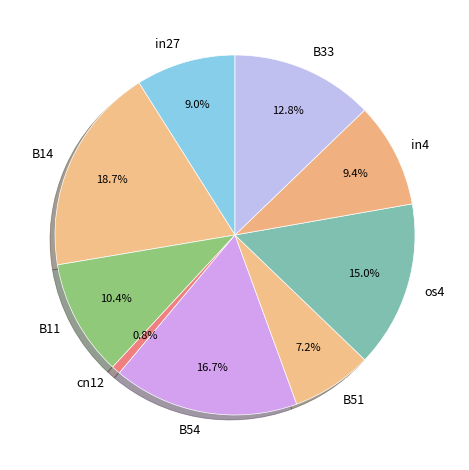

What percentage is the cn12 slice, to the nearest percent?

1%